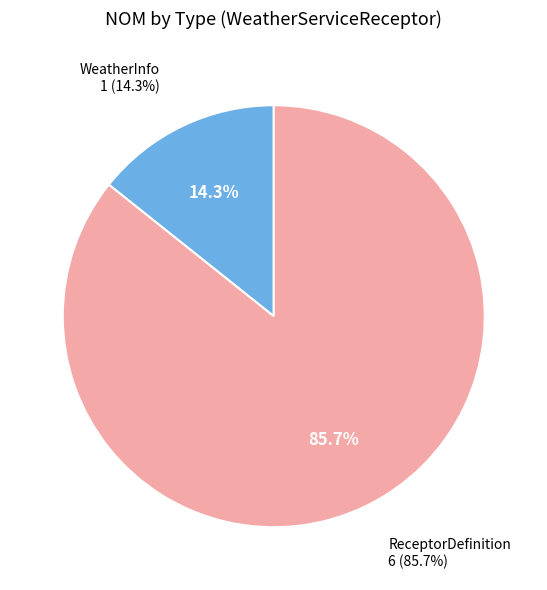

Which slice is the smallest?

WeatherInfo